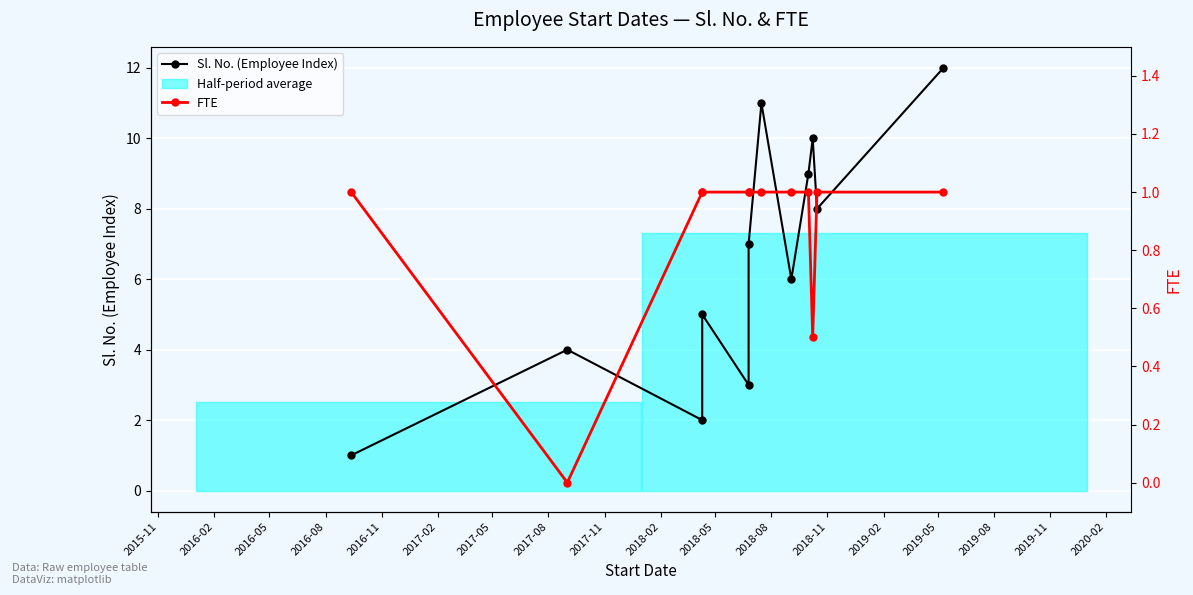

Read the Sl. No. (Employee Index) value at 2016-05.

2.0